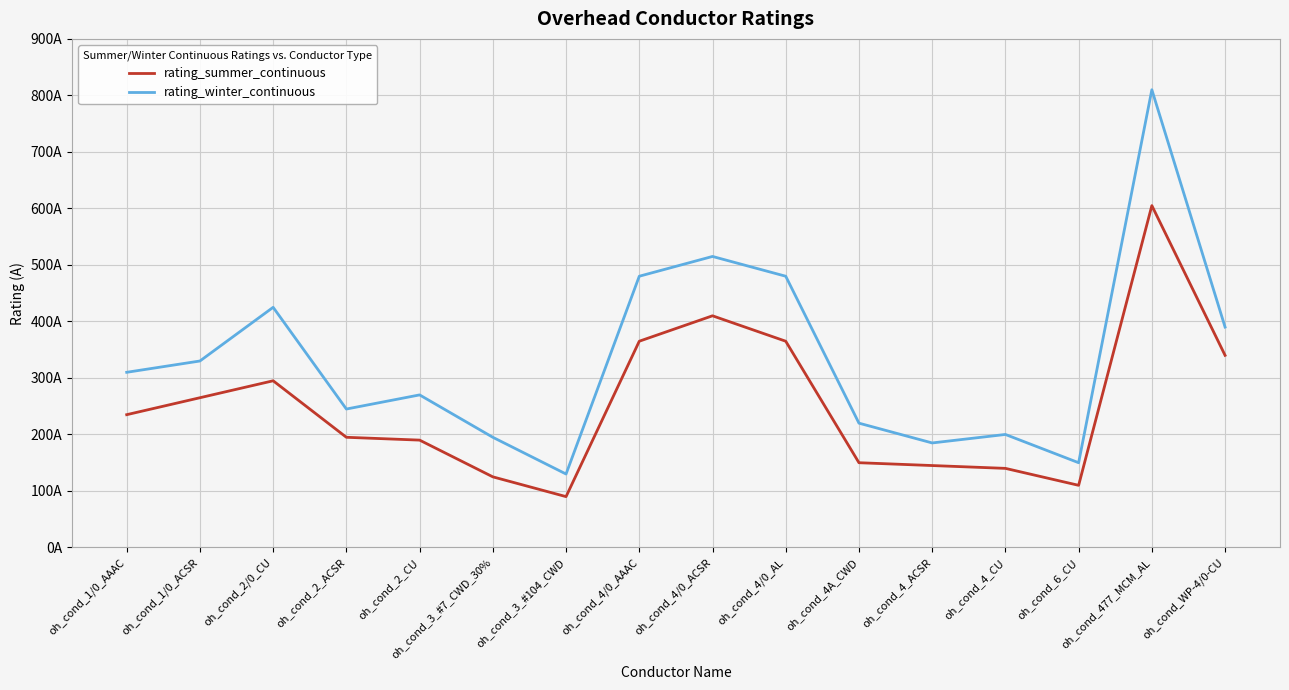

True or false: rating_summer_continuous and rating_winter_continuous cross at least once.

False